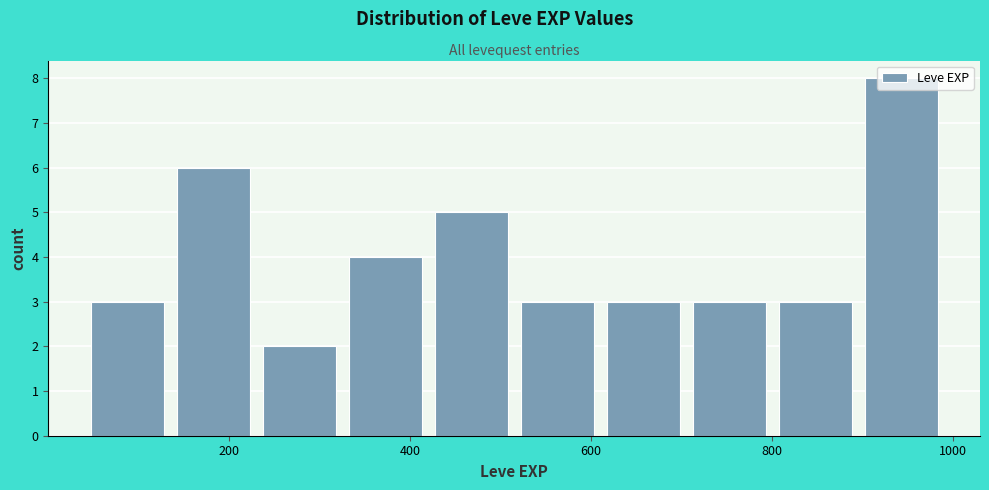

Reading left to right, transcribe this chart: for each bar, give the range it covers on the x-axis and its height. Neither the bar edges nor the heights are printed on the chart, so give them approximately, as read against the axes.

40 to 135: 3
135 to 230: 6
230 to 325: 2
325 to 420: 4
420 to 515: 5
515 to 610: 3
610 to 705: 3
705 to 800: 3
800 to 895: 3
895 to 990: 8